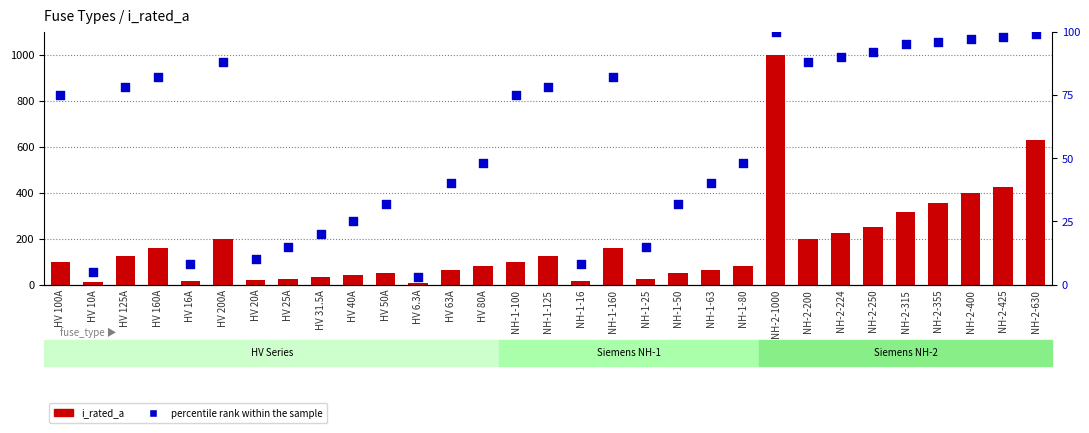

At which category is the sum across all series the highest?

NH-2-1000